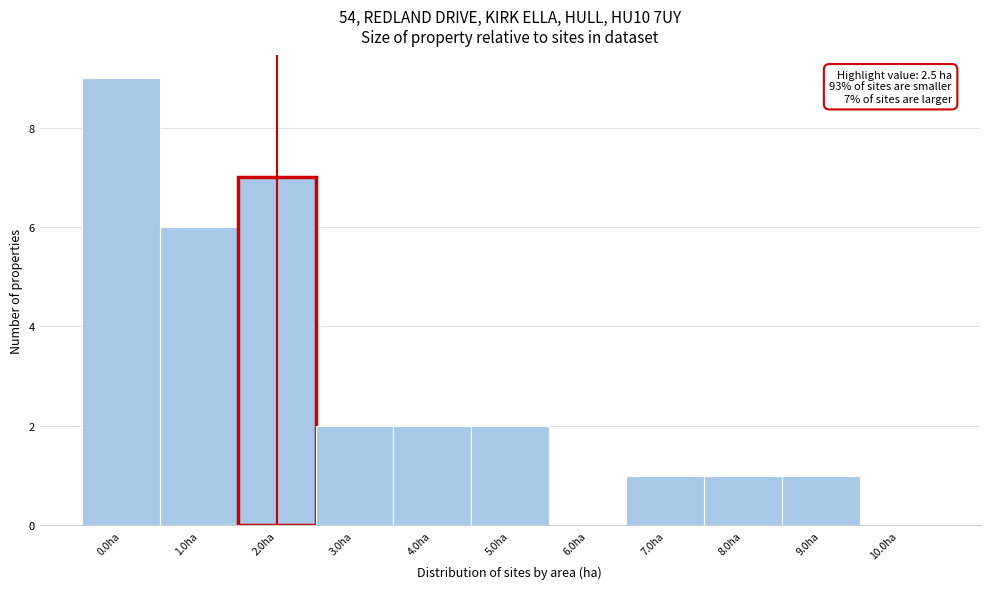

Reading left to right, list all the values displayed in this chart.

0.0ha=9	1.0ha=6	2.0ha=7	3.0ha=2	4.0ha=2	5.0ha=2	6.0ha=0	7.0ha=1	8.0ha=1	9.0ha=1	10.0ha=0